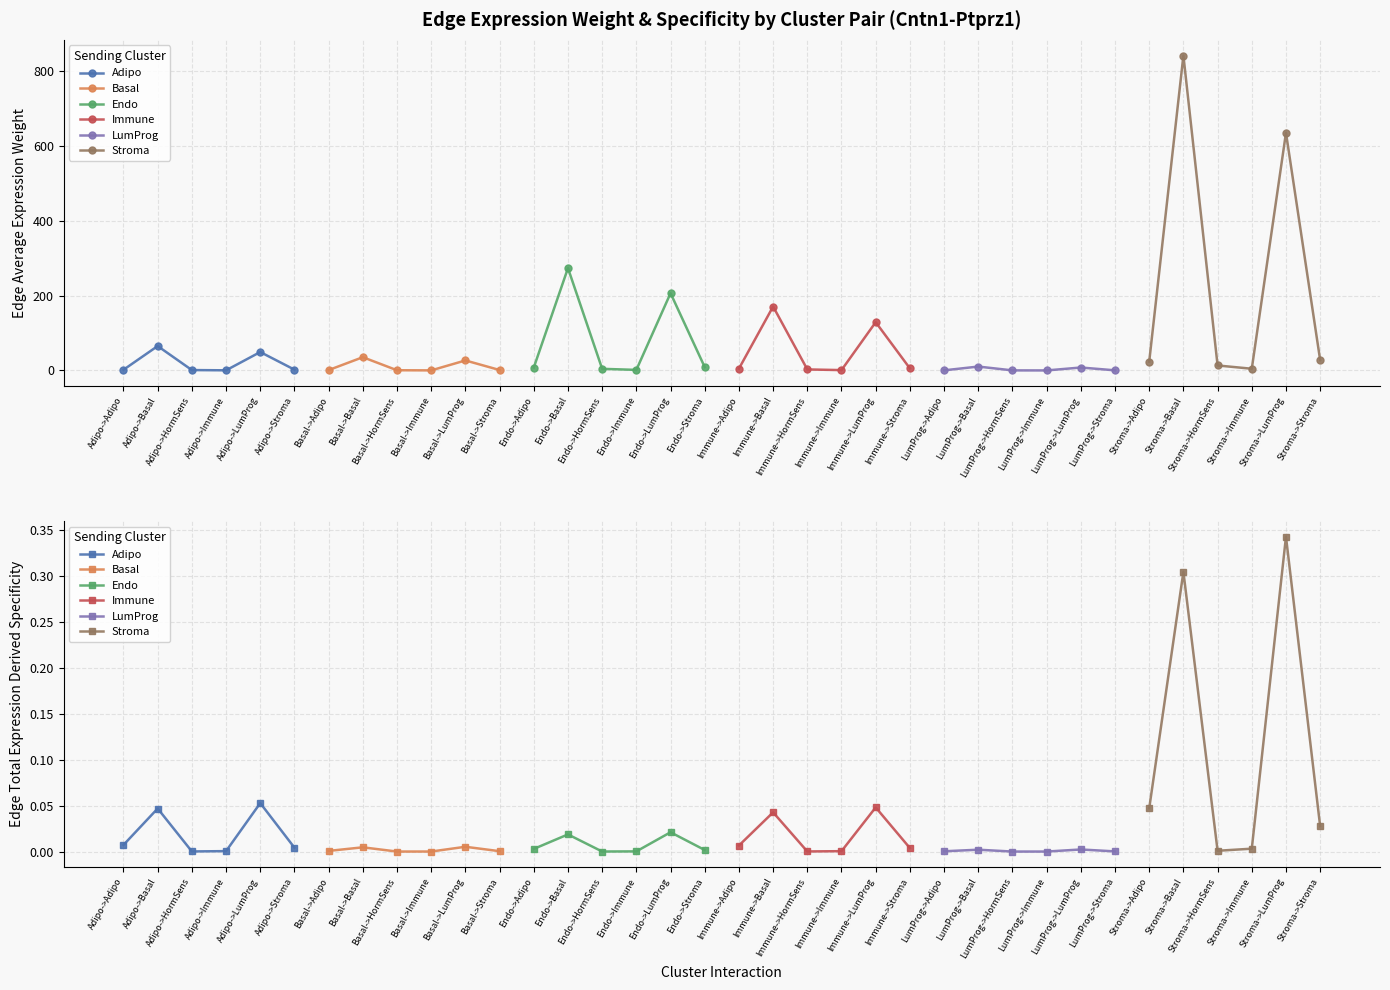

Which has a higher value, Adipo->Immune or Adipo->LumProg?

Adipo->LumProg